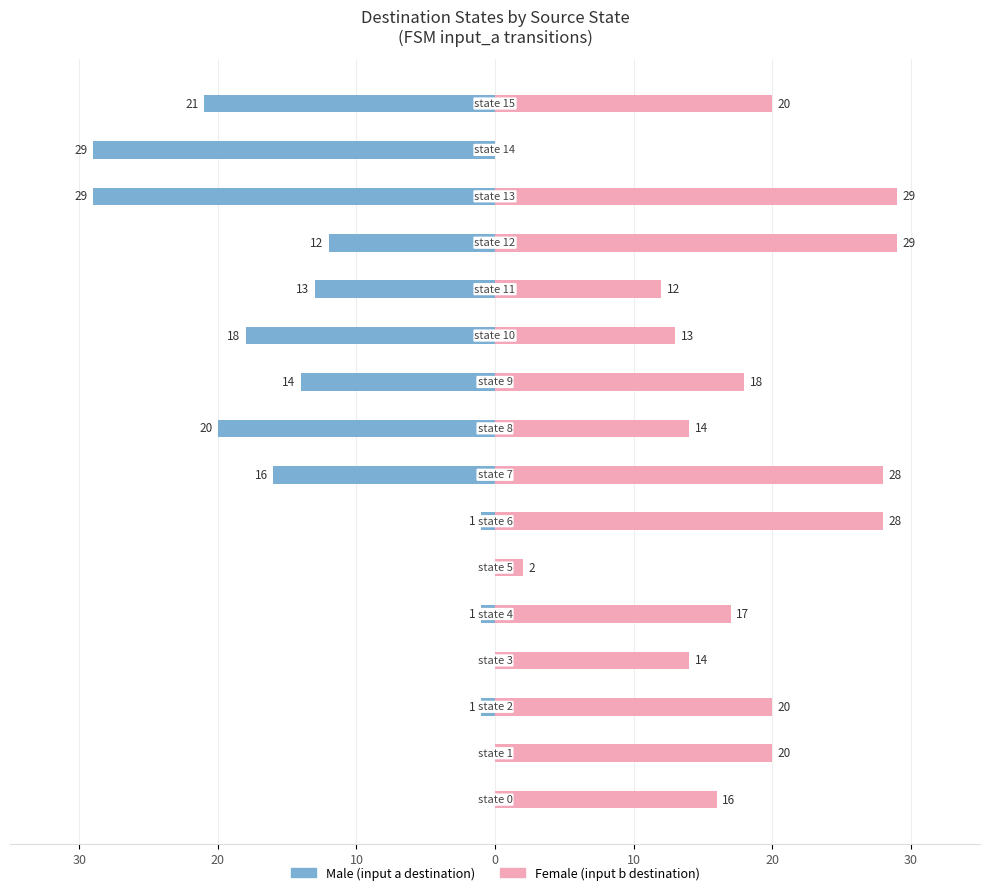

How many data points in Male are less than -12?

8